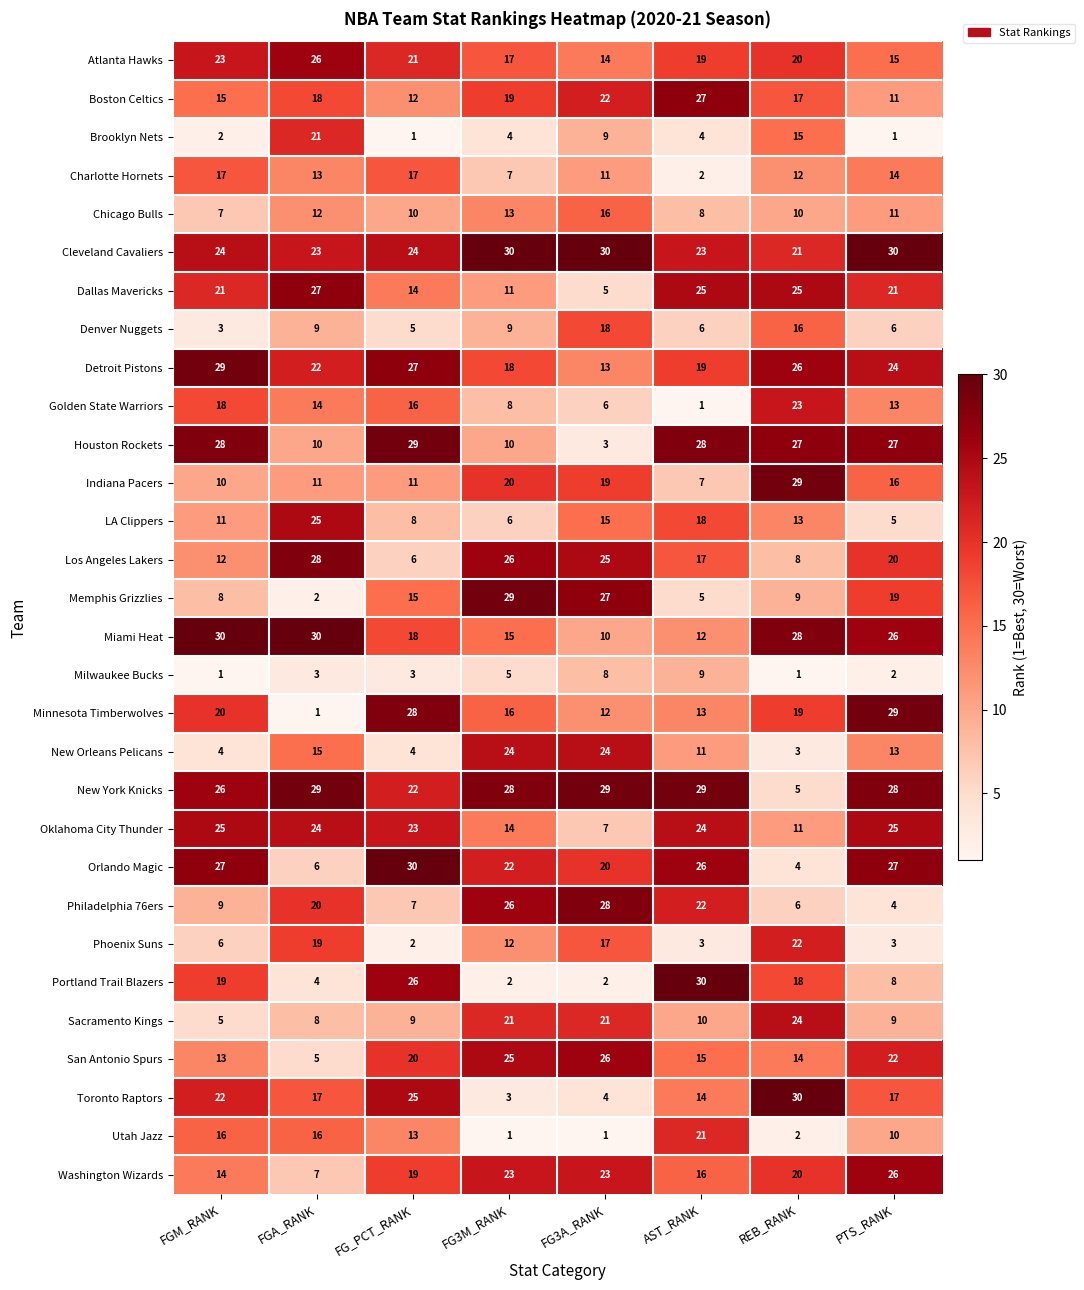

How many Milwaukee Bucks values are between 2 and 8?

5